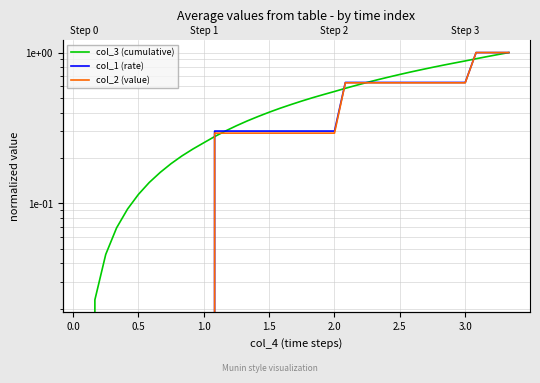

What are all the series names shown in the legend?

col_3 (cumulative), col_1 (rate), col_2 (value)